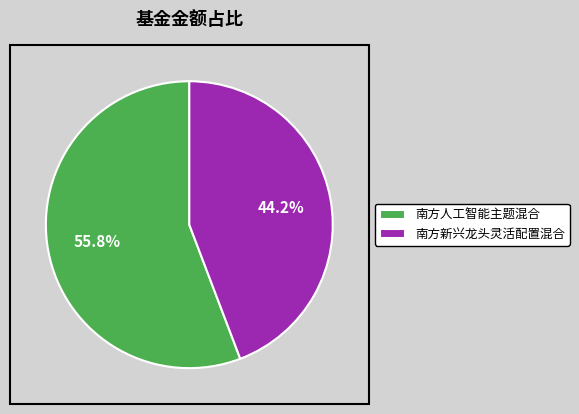

To the nearest percent, what is the difference between the 南方人工智能主题混合 and 南方新兴龙头灵活配置混合 slice percentages?

12%